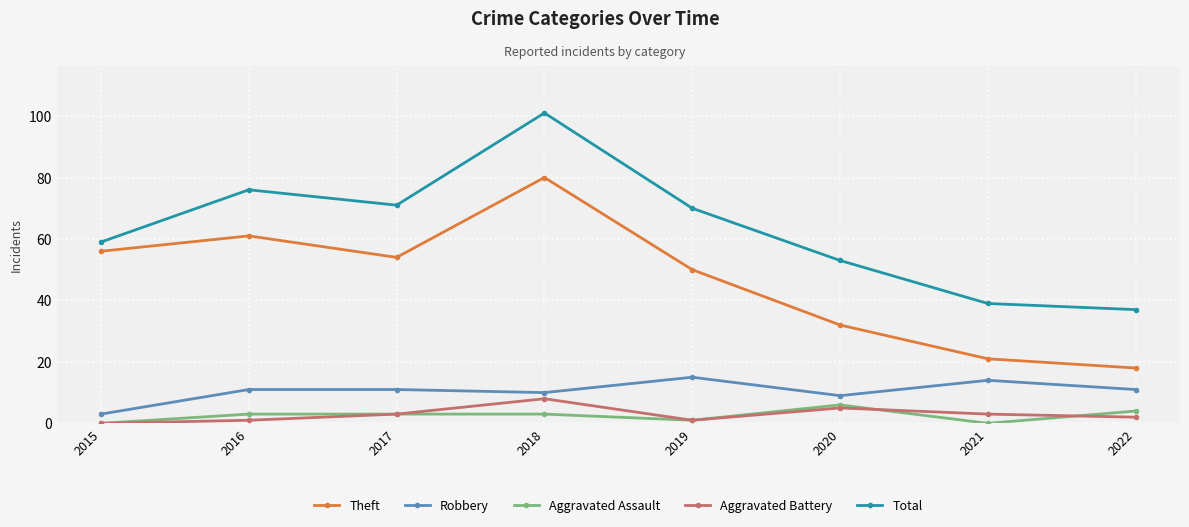

True or false: Robbery and Total cross at least once.

False